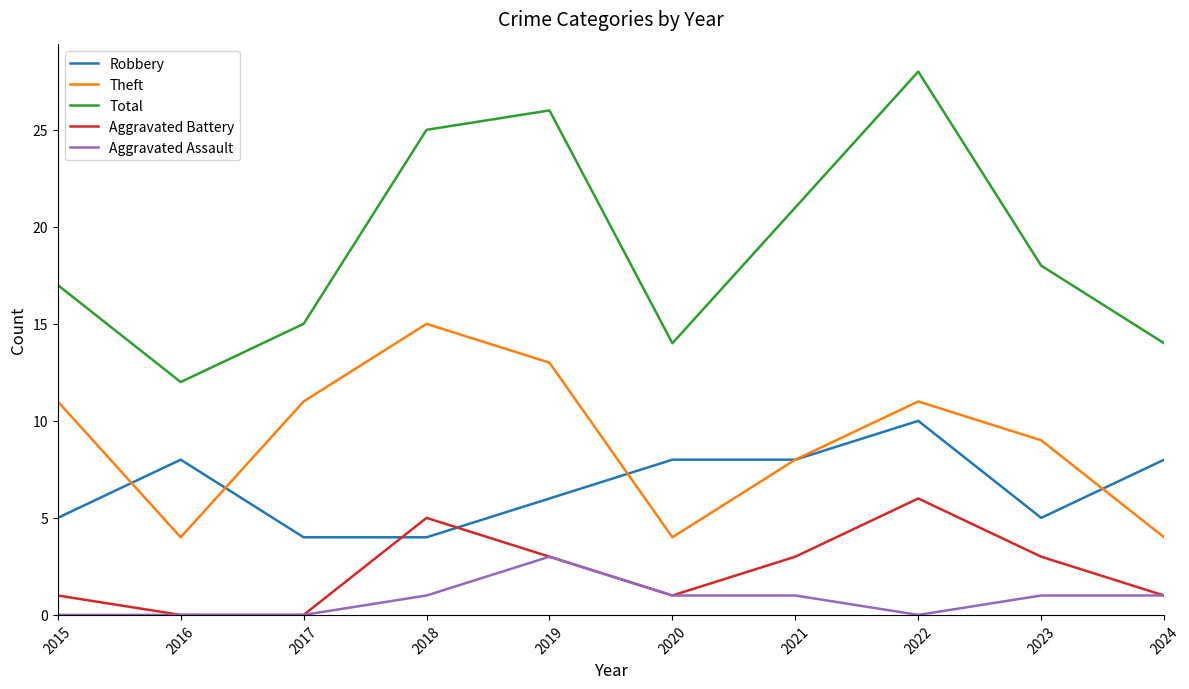

True or false: Total and Aggravated Battery intersect in this chart.

False